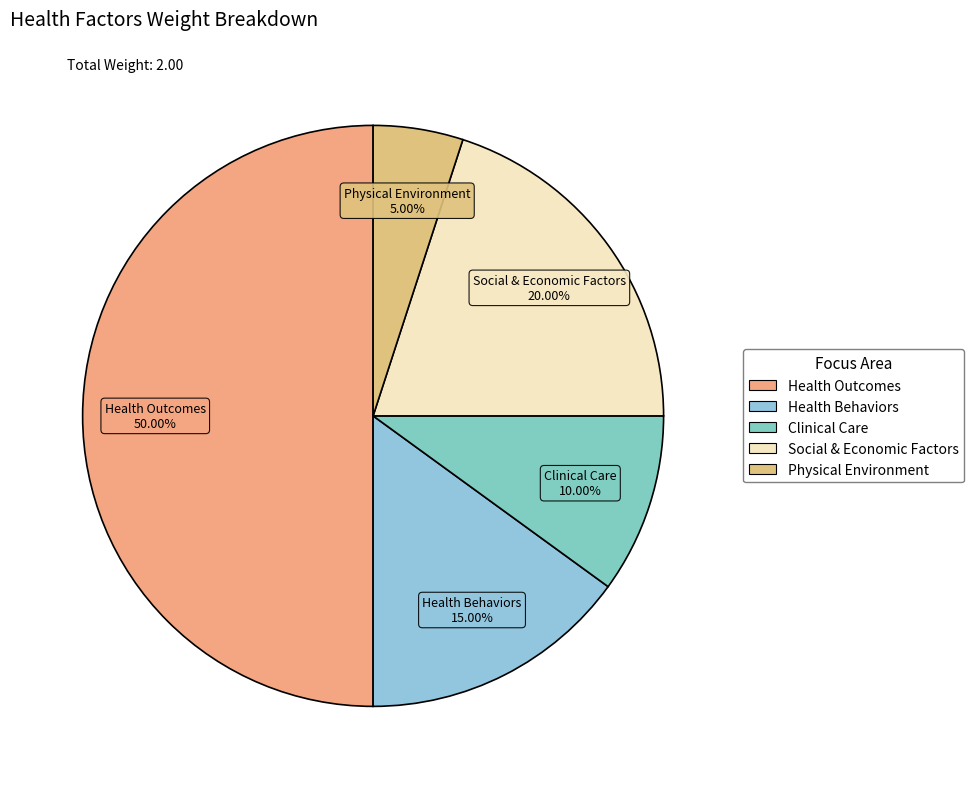

How many segments does this pie chart have?

5